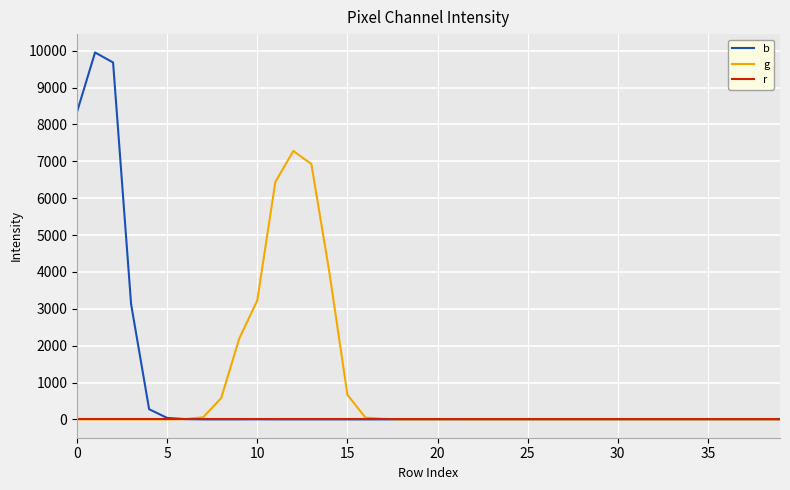

What is the greatest value displayed?

9951